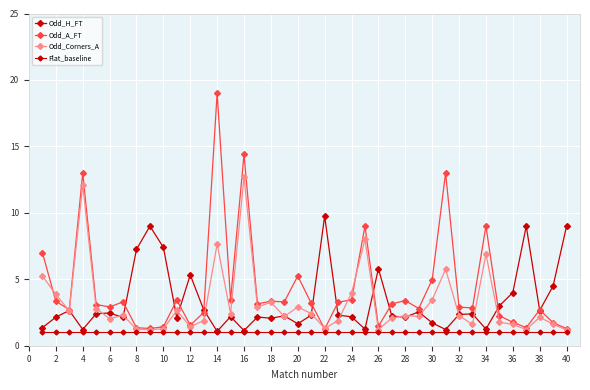

How many lines are shown in the chart?

4